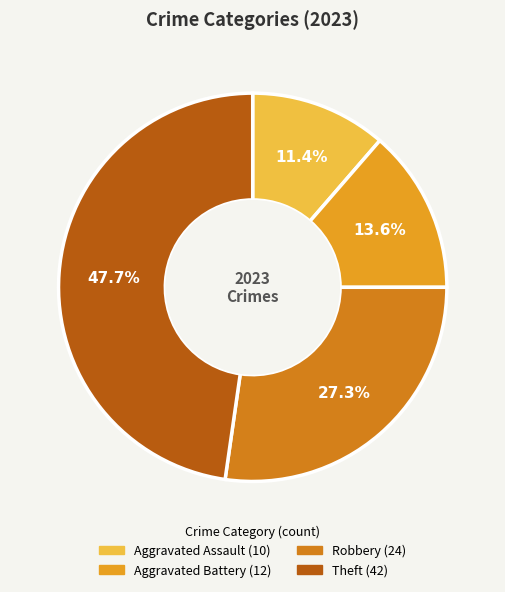

What is the ratio of the value at Aggravated Battery to the value at Robbery?

0.5